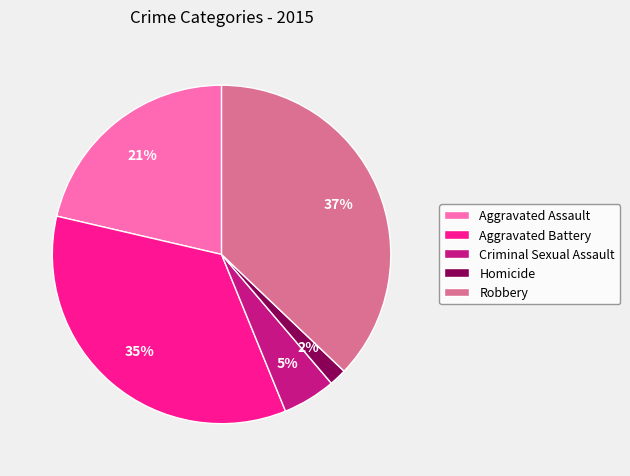

Do Aggravated Battery and Robbery together represent more than half of the pie?

Yes